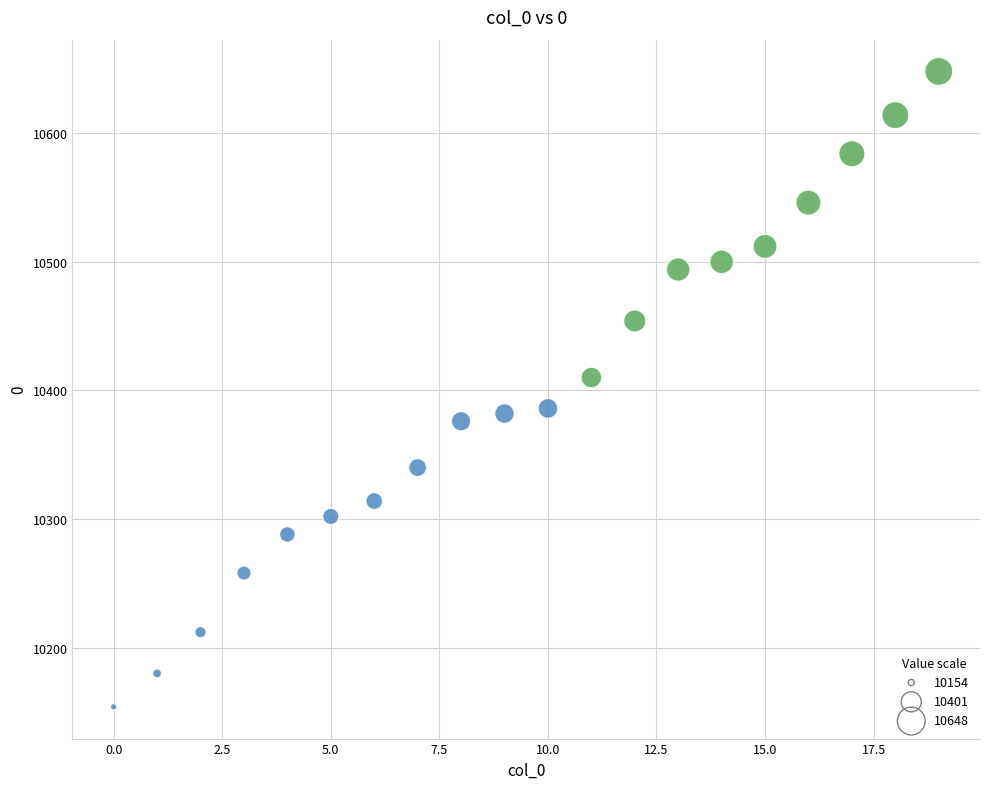

What Y value in the scatter plot is closest to 10401?

10410